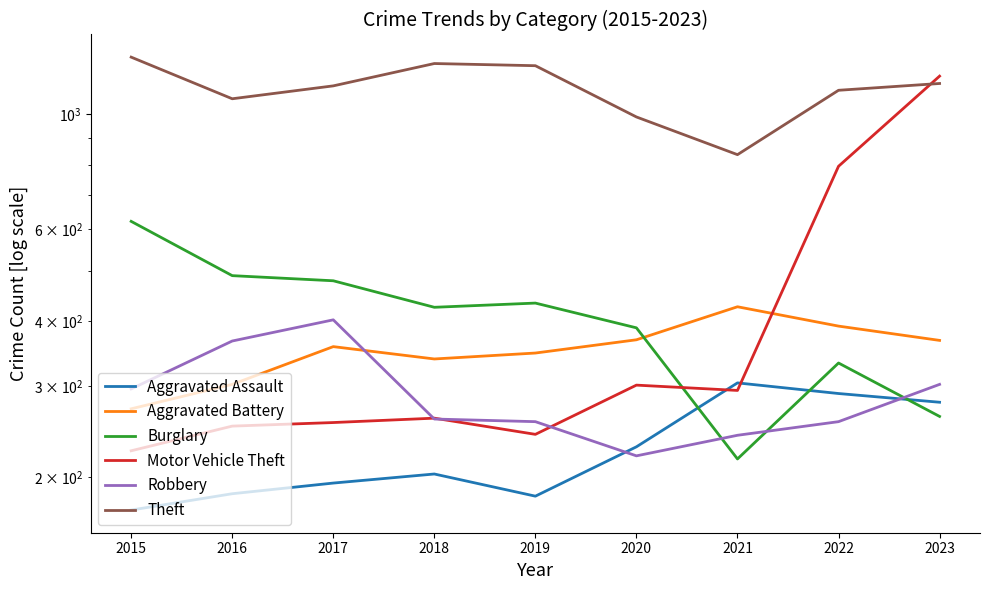

Rank the categories by Burglary value from lowest to highest.

2021, 2023, 2022, 2020, 2018, 2019, 2017, 2016, 2015